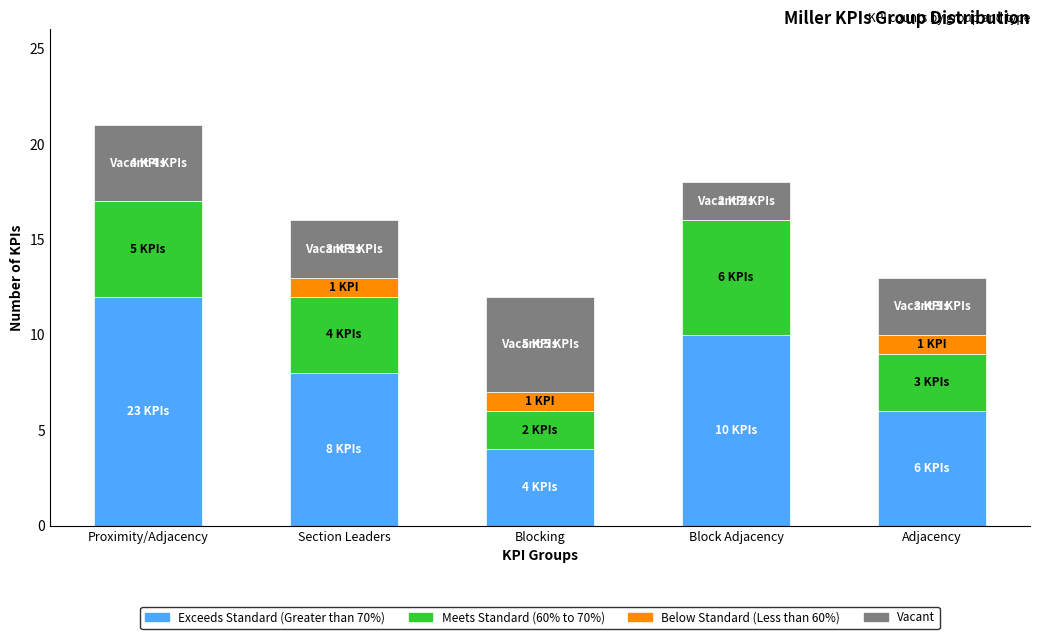

At which category is the sum across all series the highest?

Proximity/Adjacency